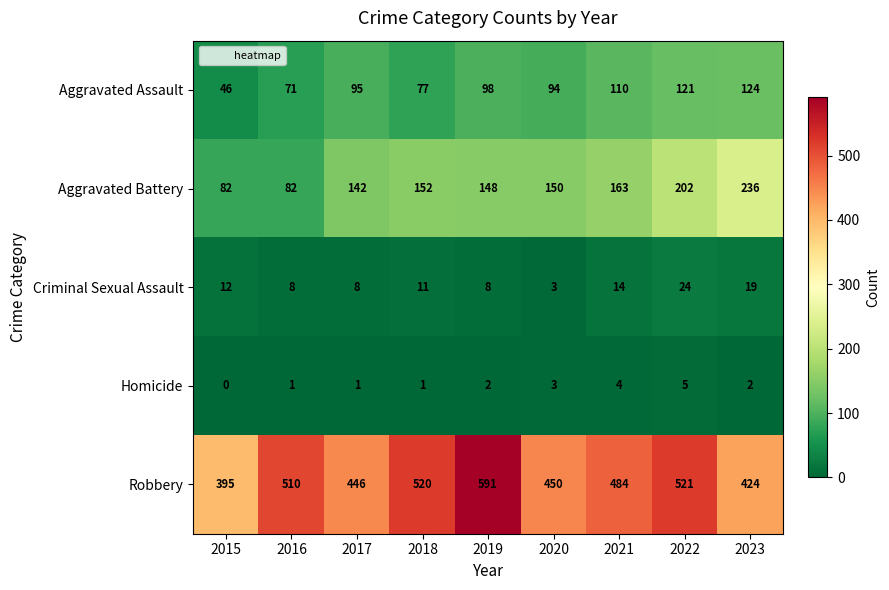

List the series in order of their peak value, highest first.

Robbery, Aggravated Battery, Aggravated Assault, Criminal Sexual Assault, Homicide